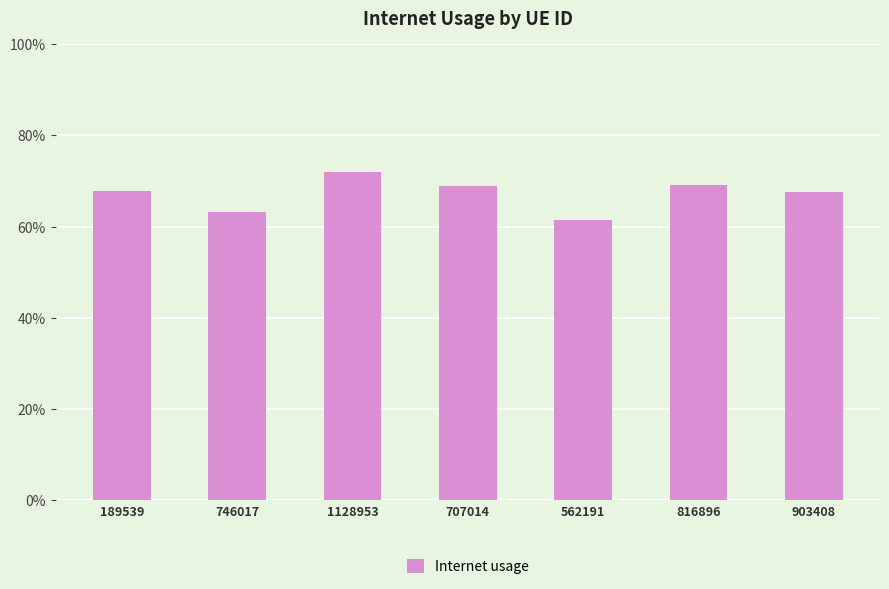

Rank the categories by value from lowest to highest.

562191, 746017, 903408, 189539, 707014, 816896, 1128953